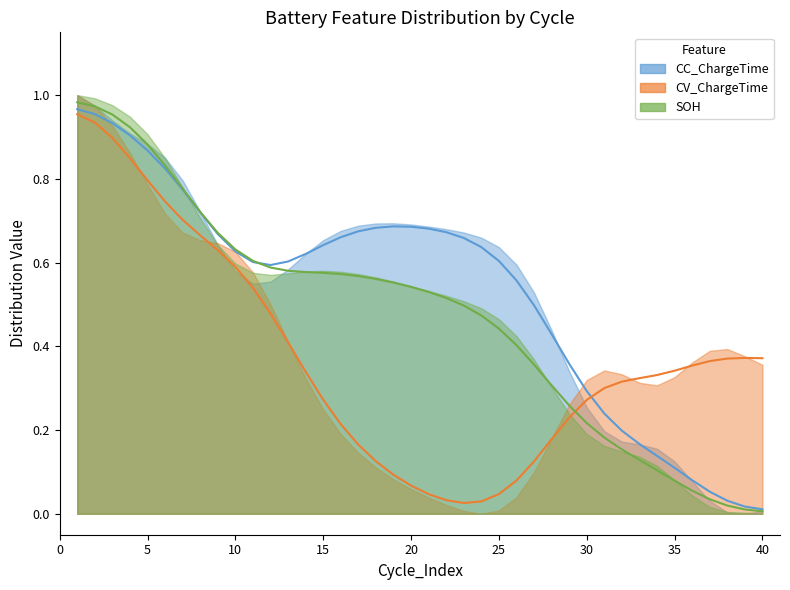

Between 37 and 25, which is larger?

25